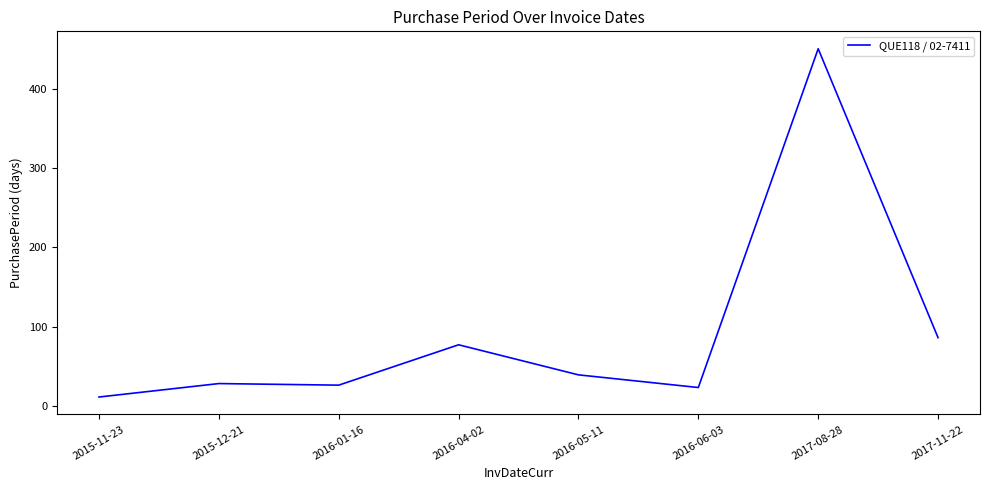

What position from the left is 2015-12-21?

2